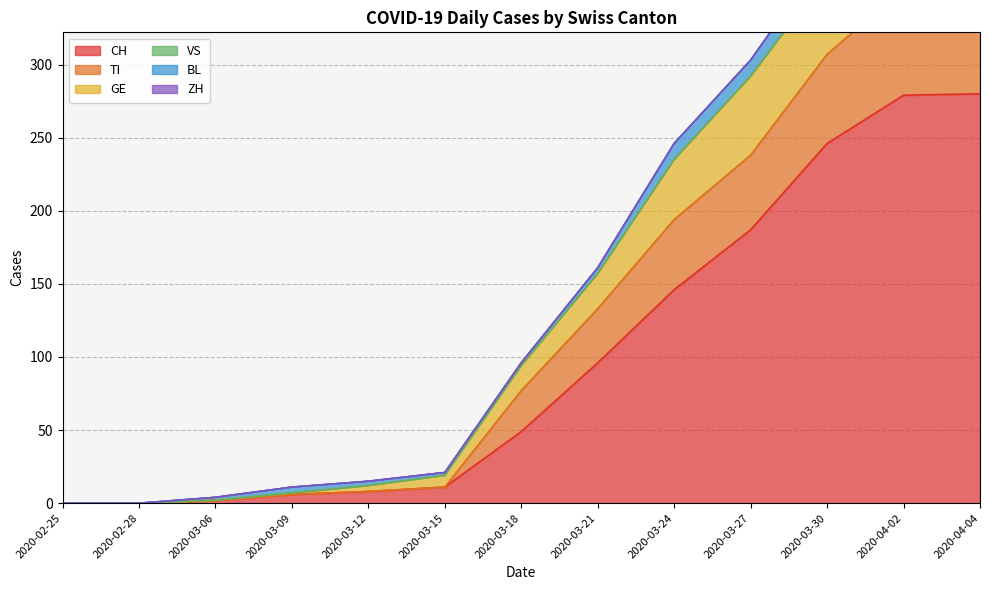

True or false: CH has a value of 135 at 2020-02-25.

False